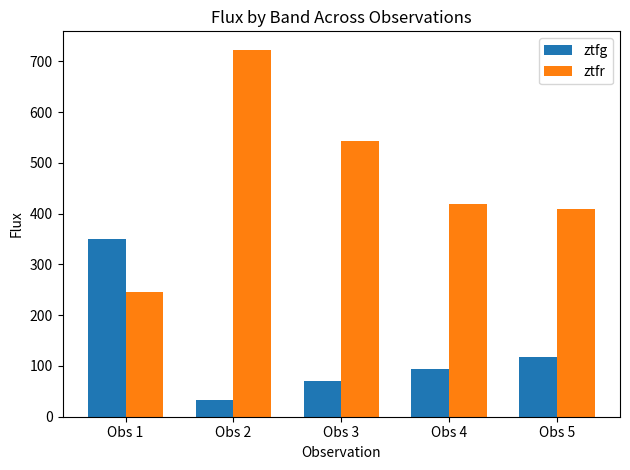

At Obs 3, list the series in order from smallest to largest.

ztfg, ztfr